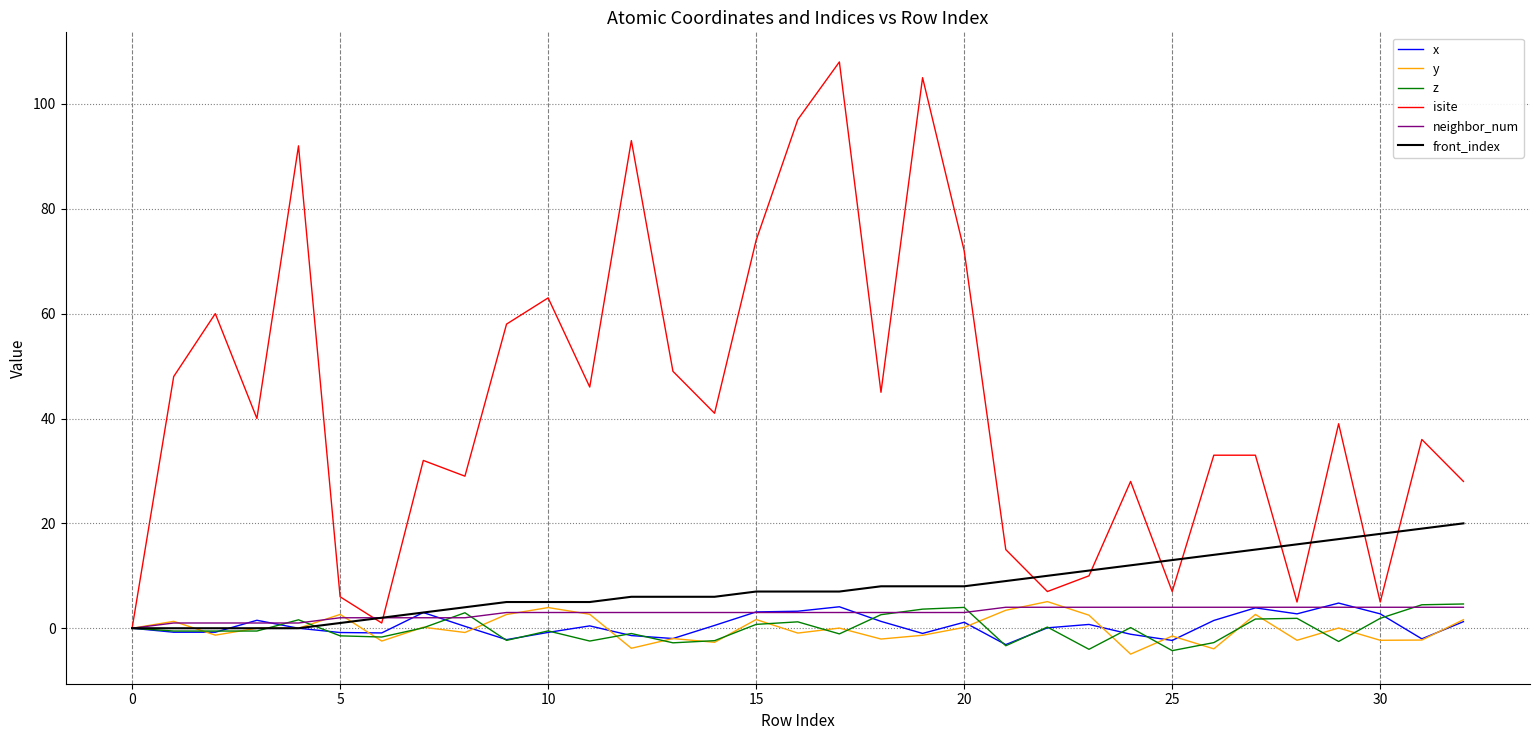

What is the average value of the z series?

-0.1